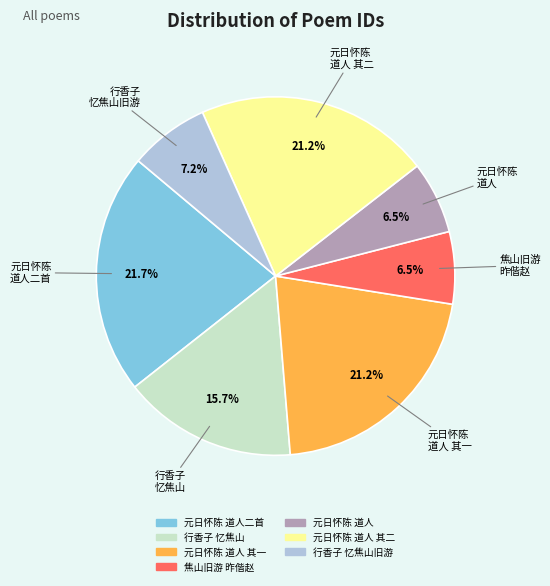

Does any single category account for the majority?

No